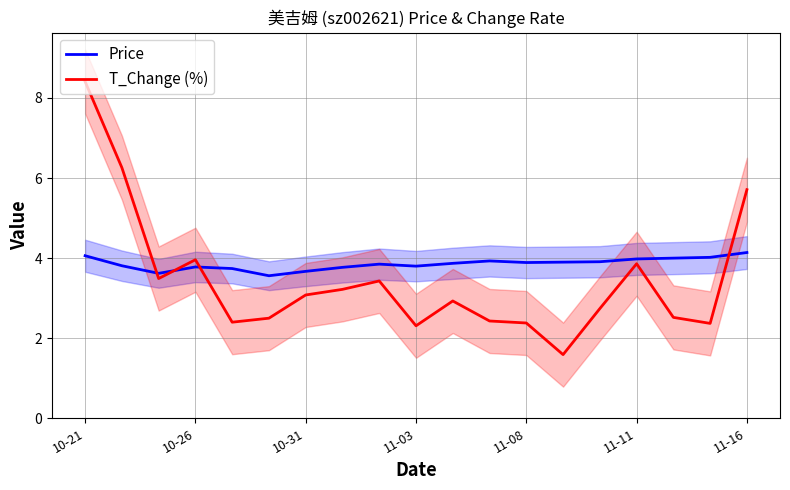

How many values in the T_Change (%) series are below 2?

1